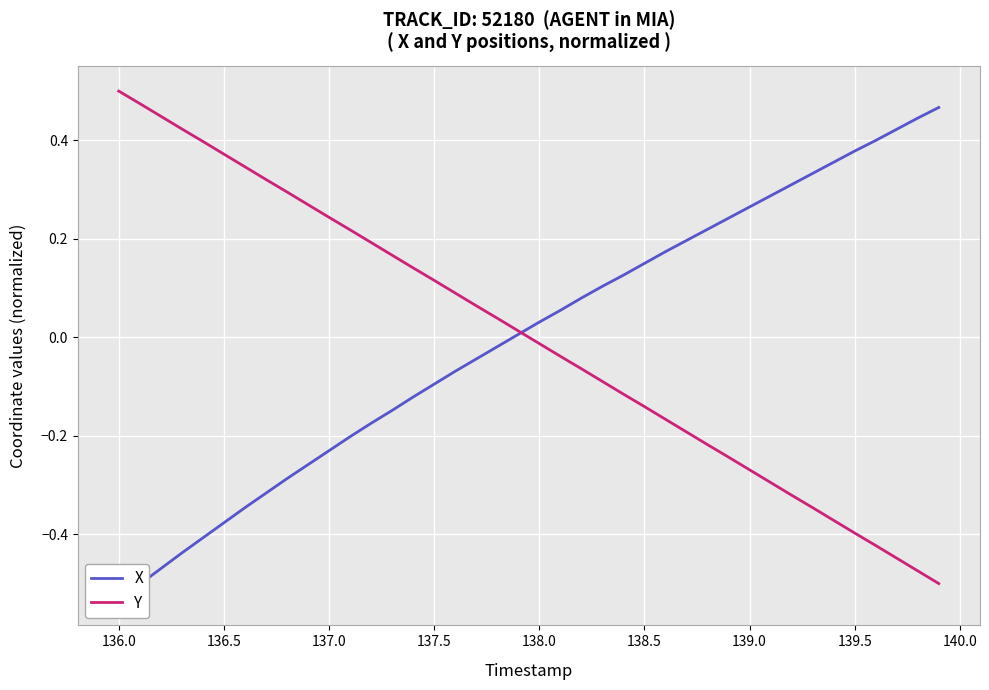

Which series has the largest total across all categories?

X